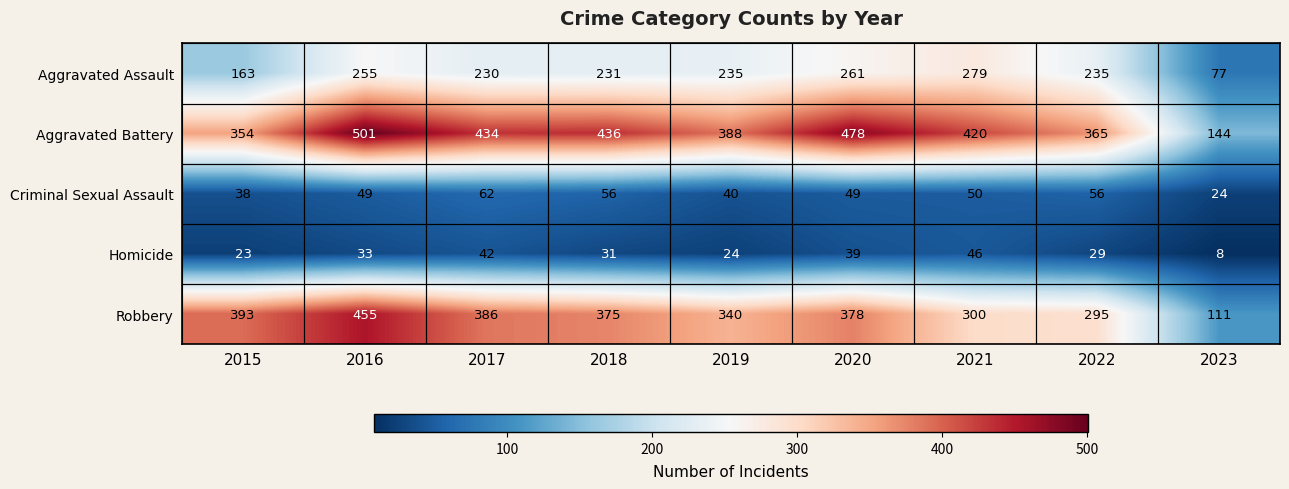

Count the number of data series in this chart.

5